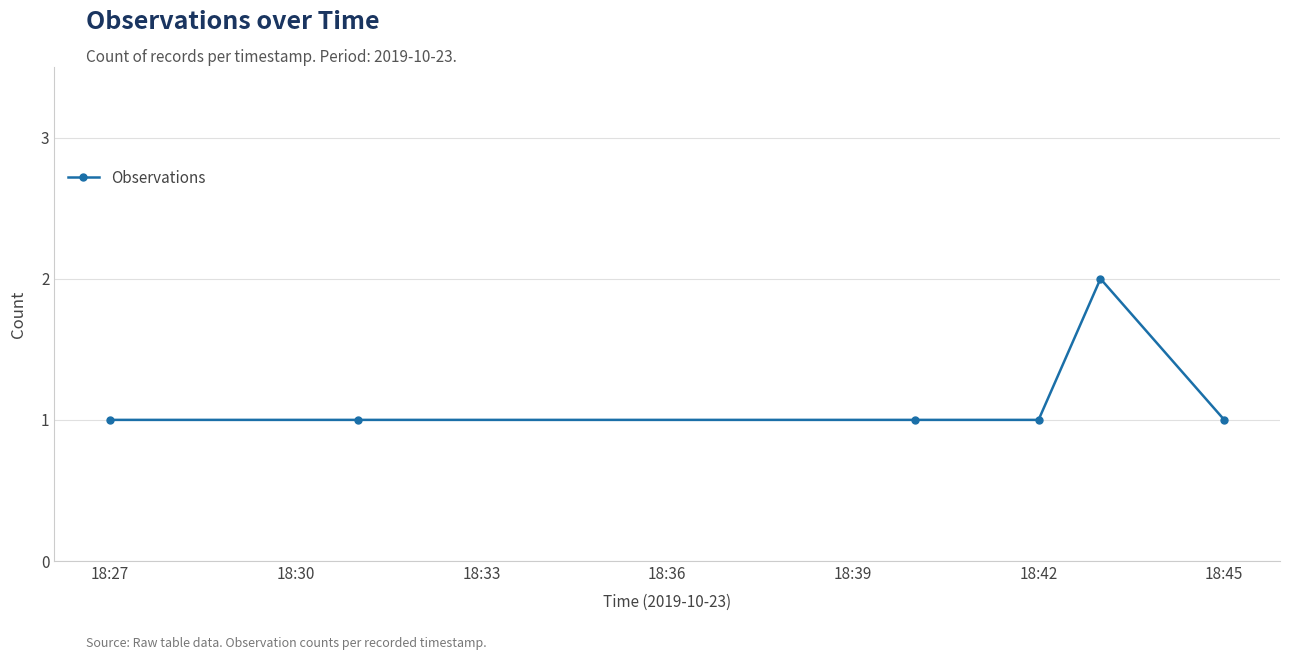

True or false: the data has more than 2 interior local peaks.

False